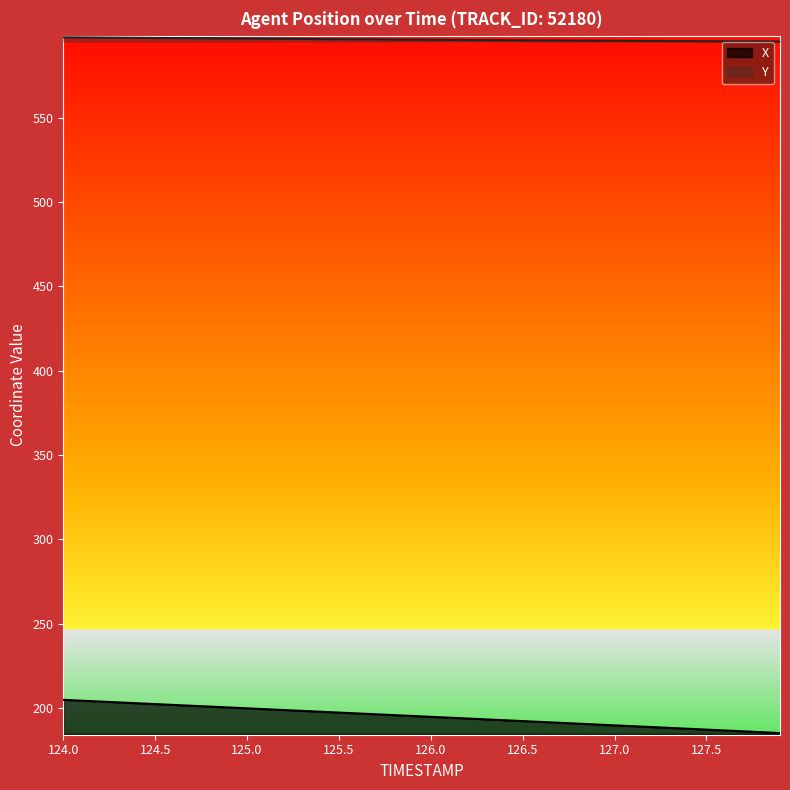

Where does the Y series first go above 596?

124.0